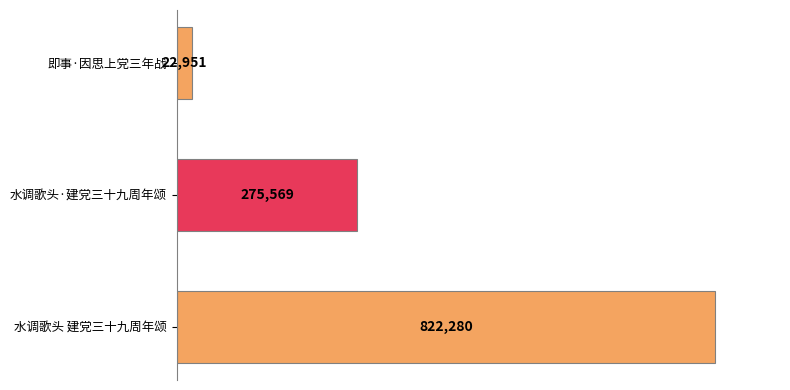

Rank the categories by value from lowest to highest.

即事·因思上党三年战, 水调歌头·建党三十九周年颂, 水调歌头 建党三十九周年颂